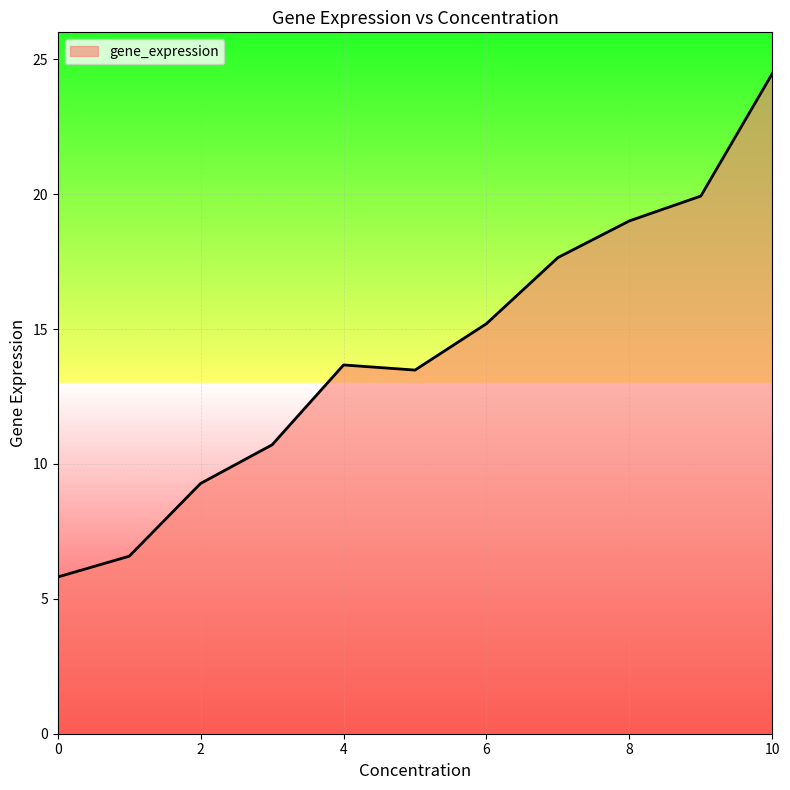

What is the sum of all values?

155.8